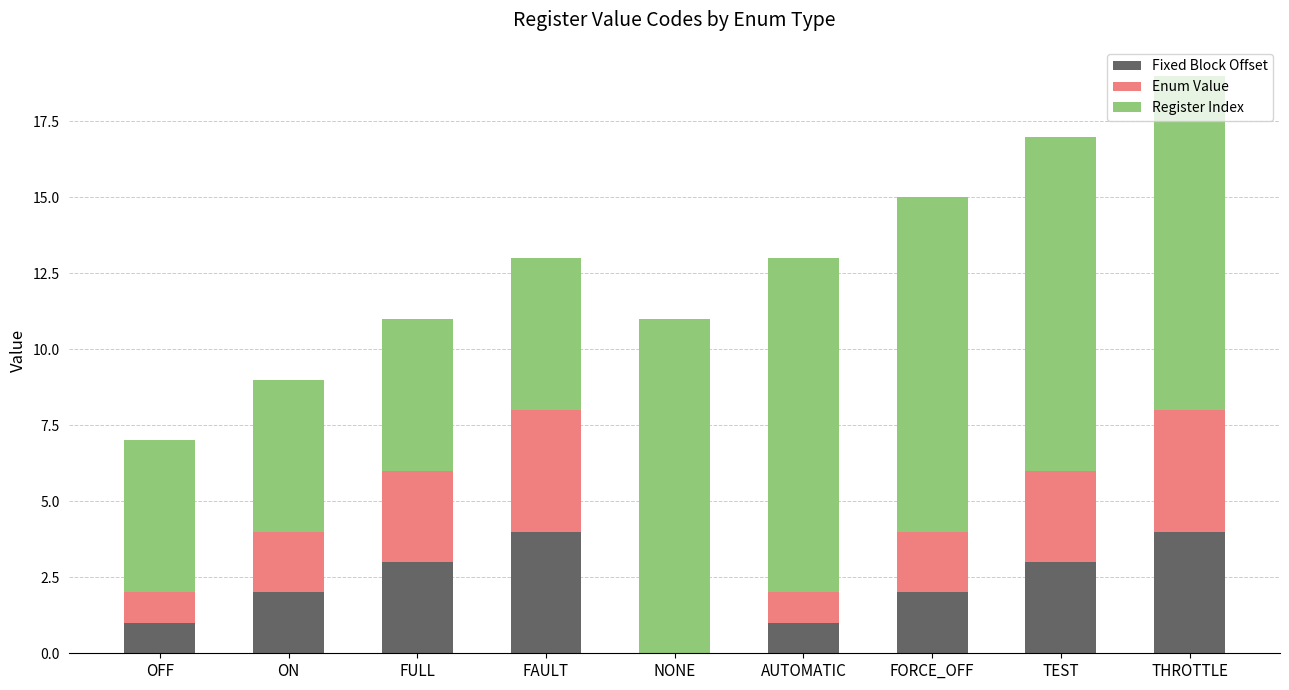

What is the sum of all Fixed Block Offset values?

20